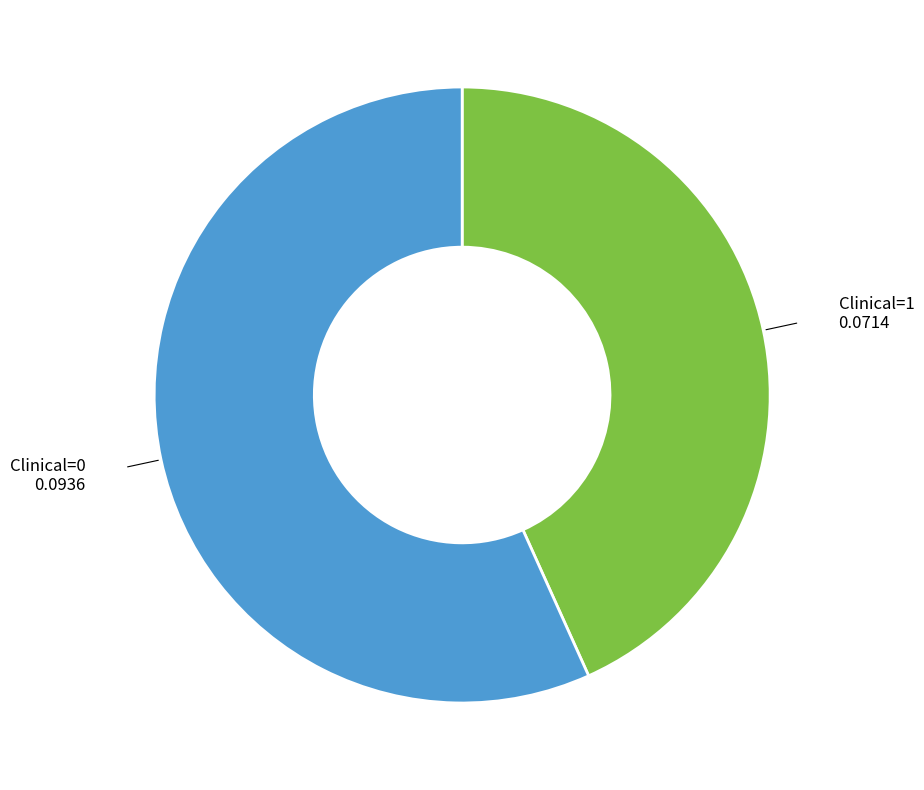

Does any single category account for the majority?

Yes